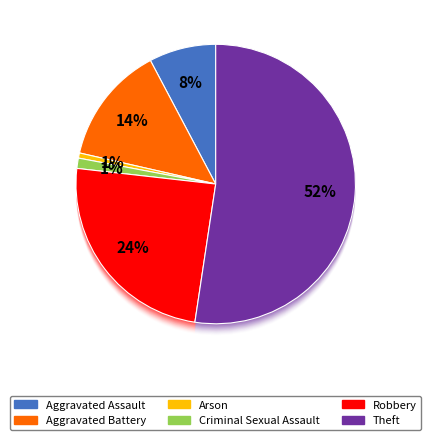

Rank the categories by value from lowest to highest.

Arson, Criminal Sexual Assault, Aggravated Assault, Aggravated Battery, Robbery, Theft